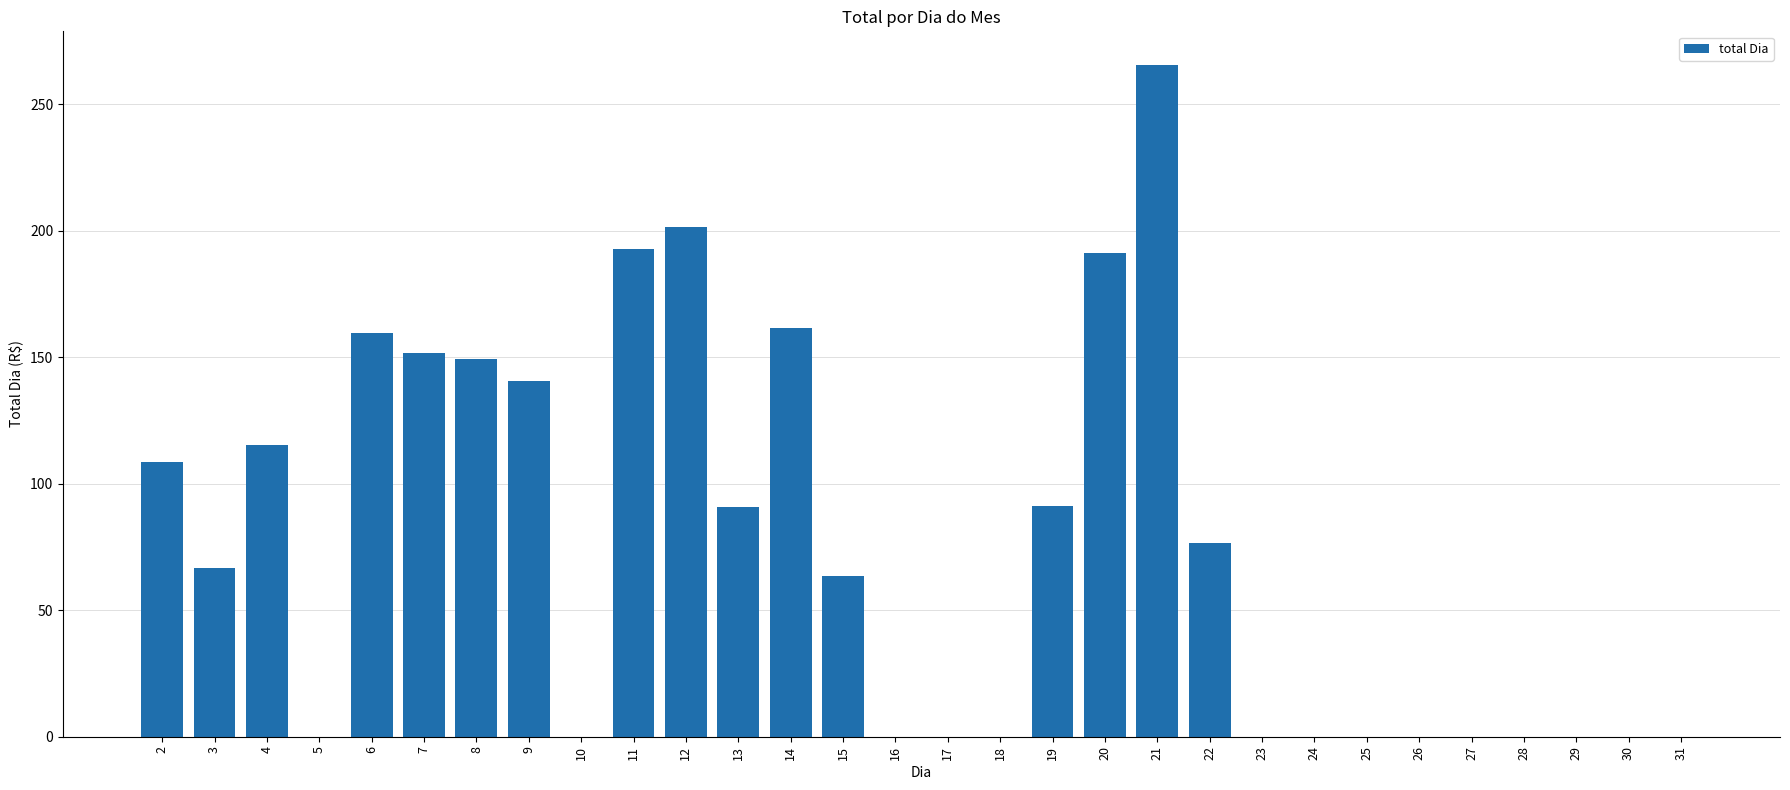

What is the sum of all values?

2225.6